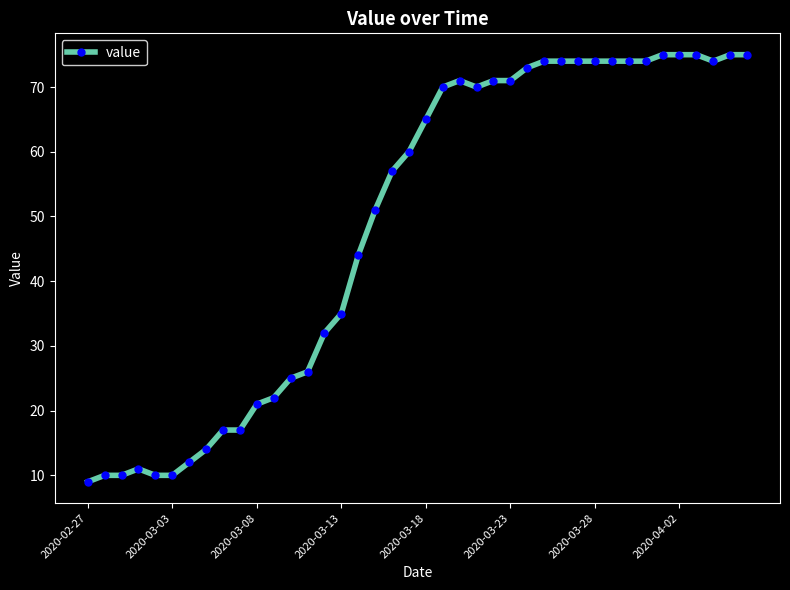

What is the value of the 8th point from the left?

14